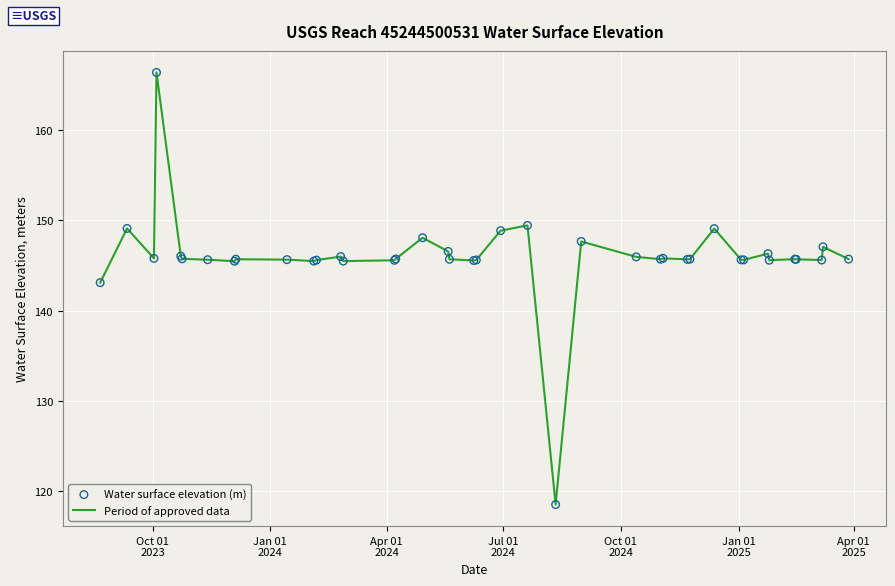

What is the difference between the maximum and minimum values?

47.9